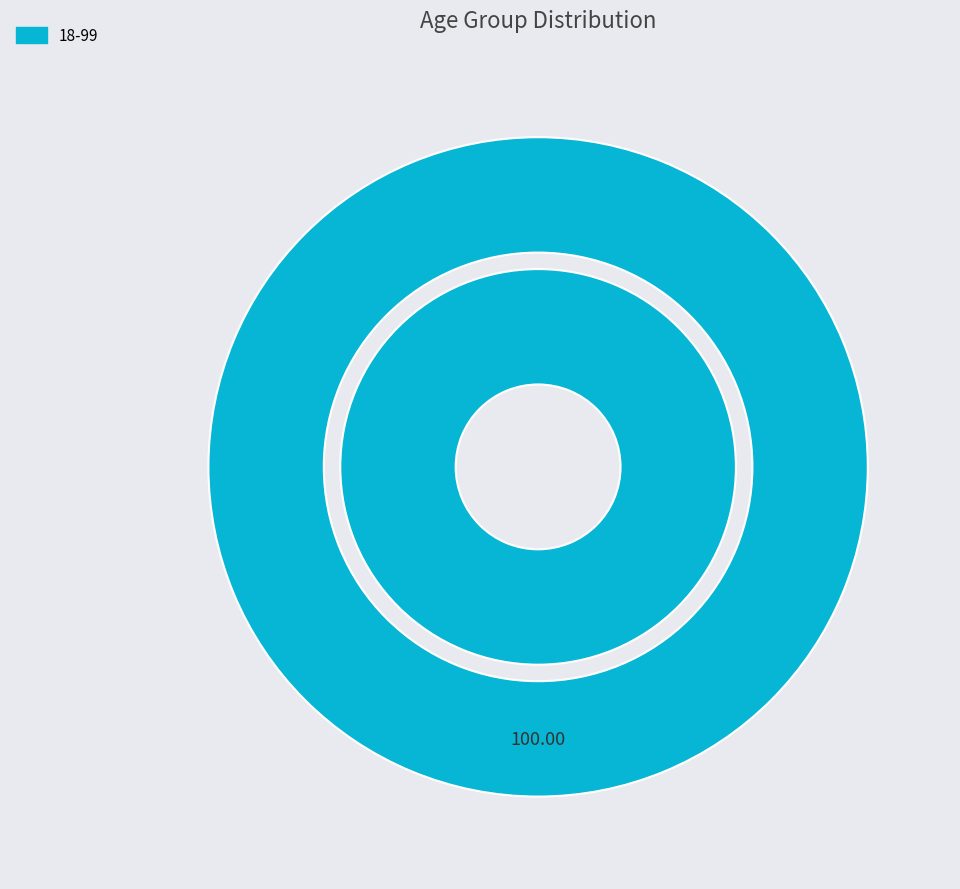

How many segments does this pie chart have?

2